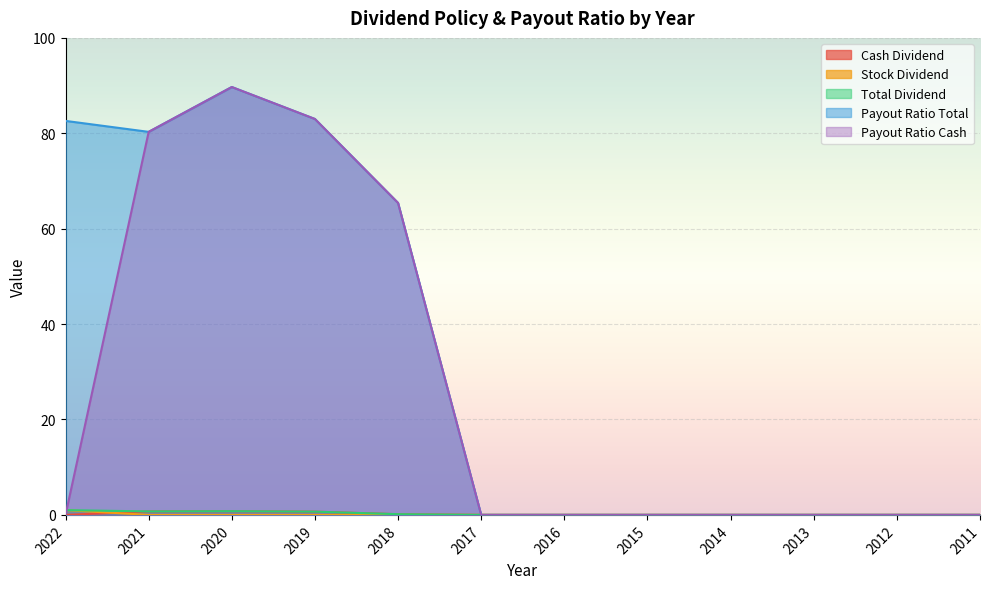

What is the difference between the maximum and minimum values in the Total Dividend series?

1.0